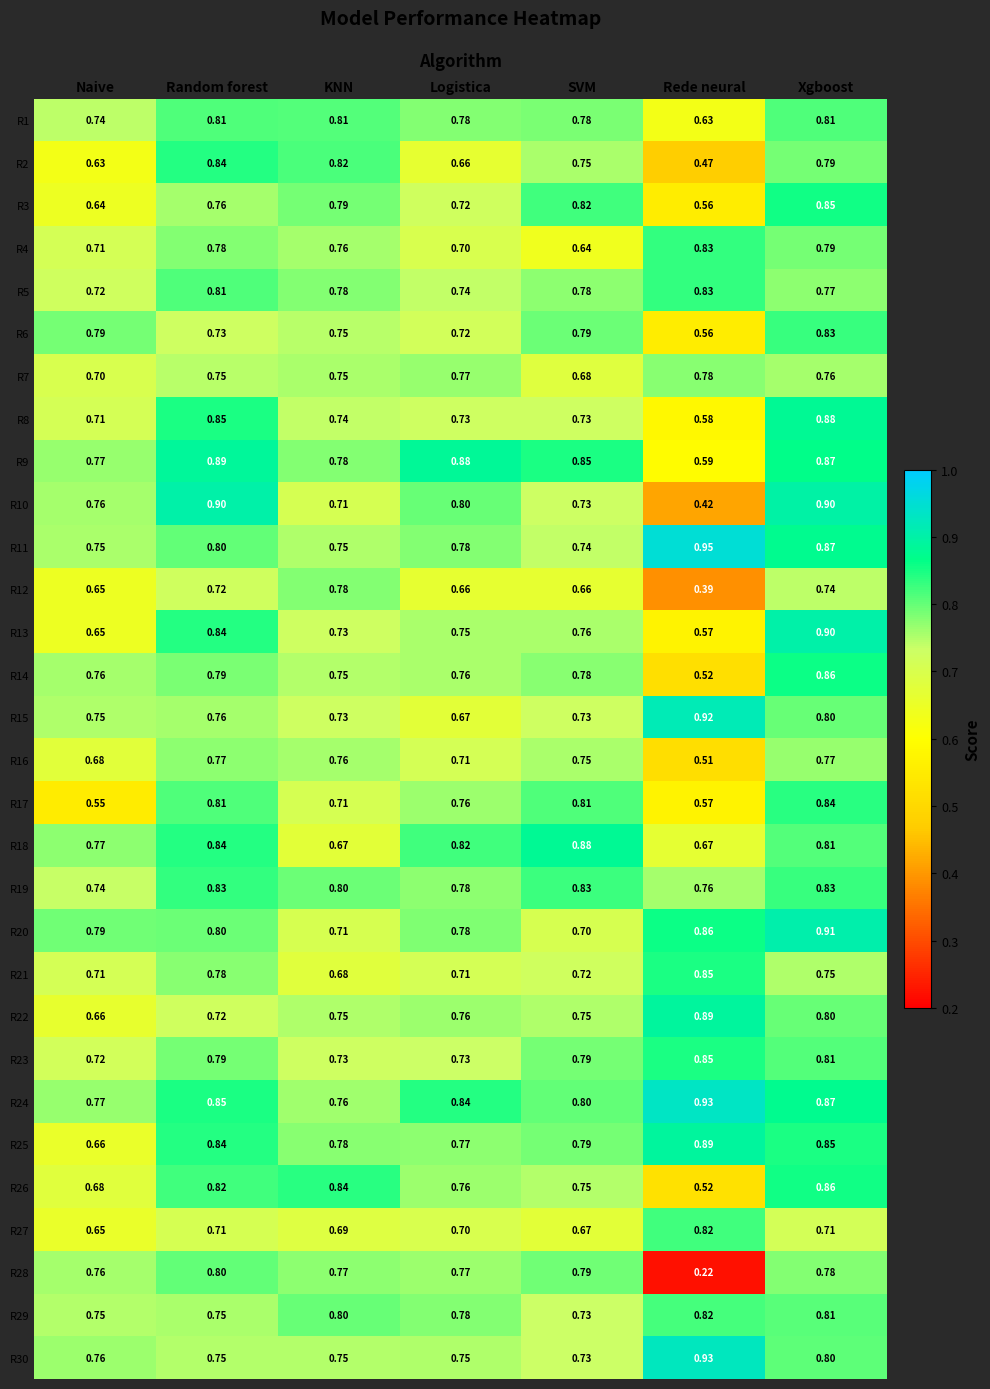

How many data points does each series have?

7